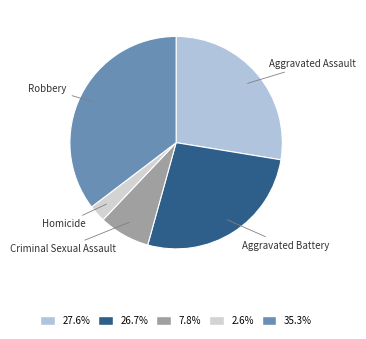

Which category has the biggest portion of the pie?

Robbery